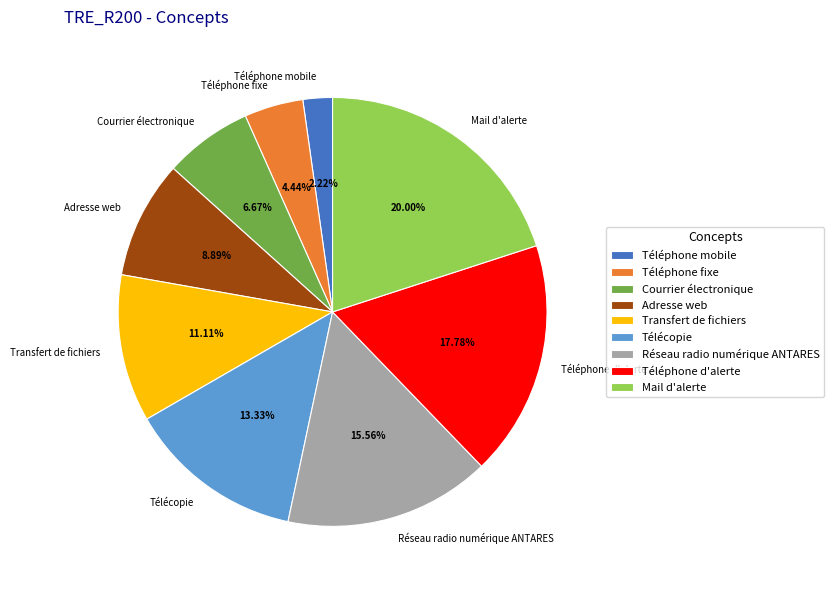

What percentage is NOT represented by Télécopie?

86.7%